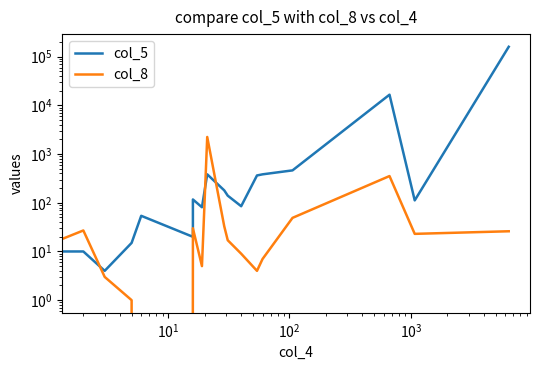

The col_8 series shows 7 at 16. True or false?

False